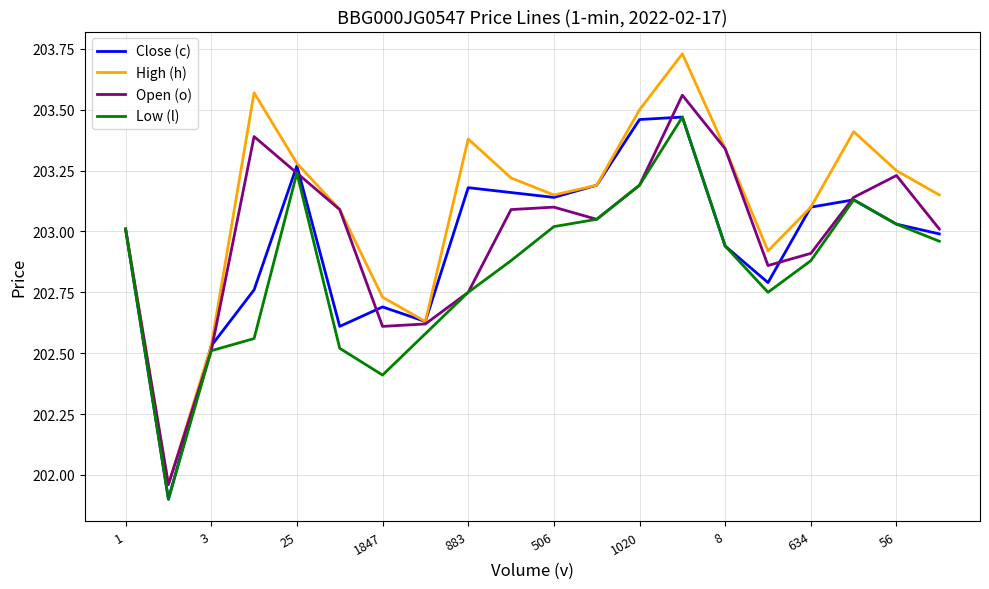

Which series has the largest range (max minus min)?

High (h)